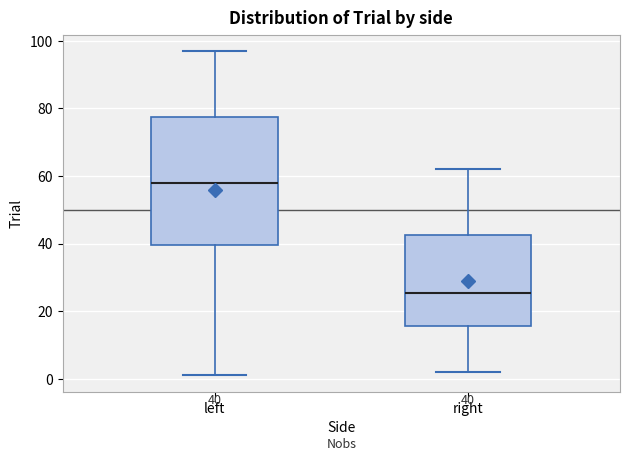

Which box's median line is the highest?

left